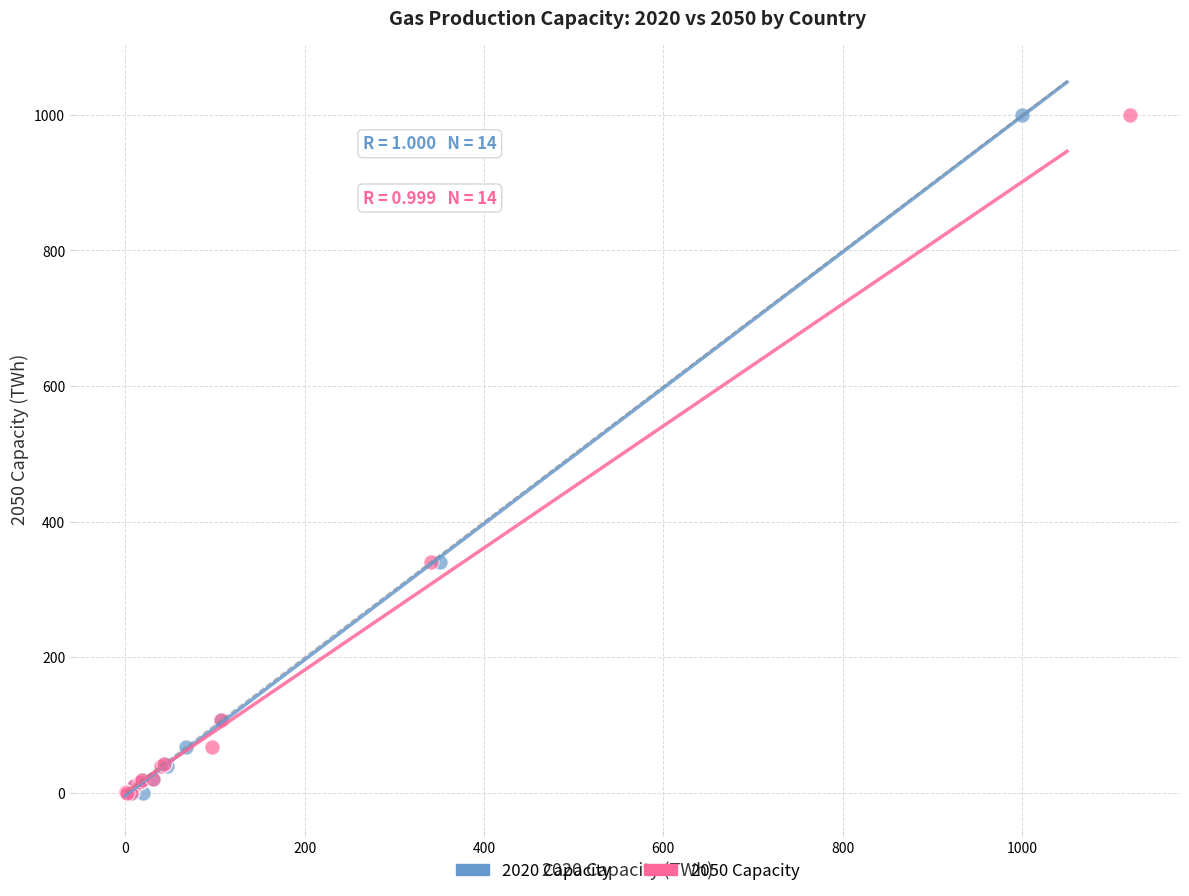

What are all the series names shown in the legend?

2020 Capacity, 2050 Capacity